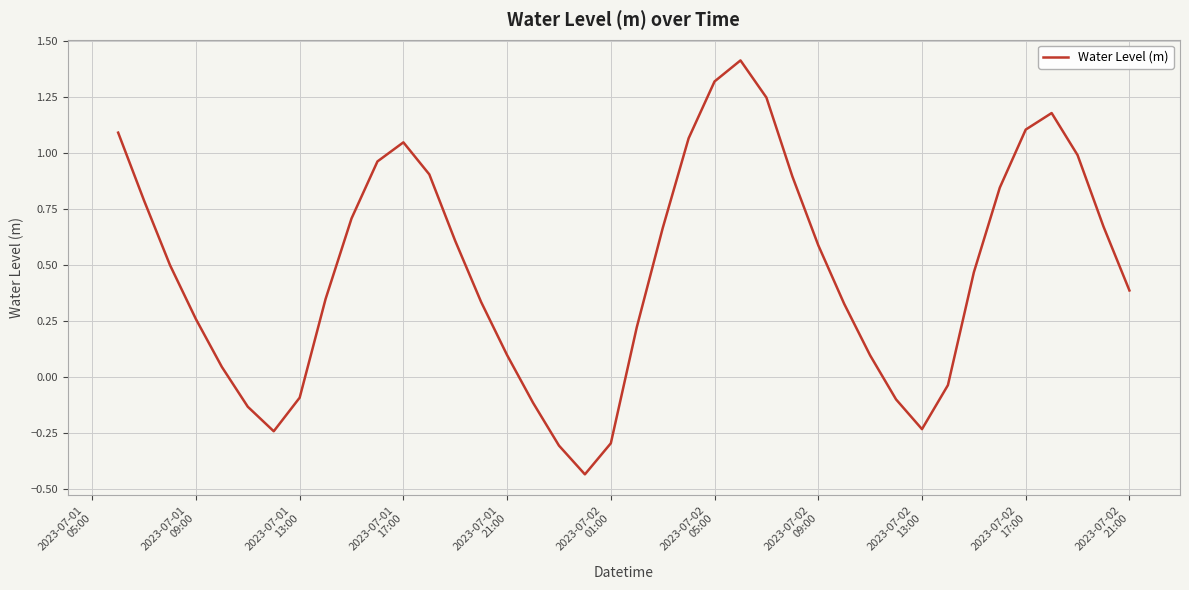

What is the greatest value displayed?

1.4